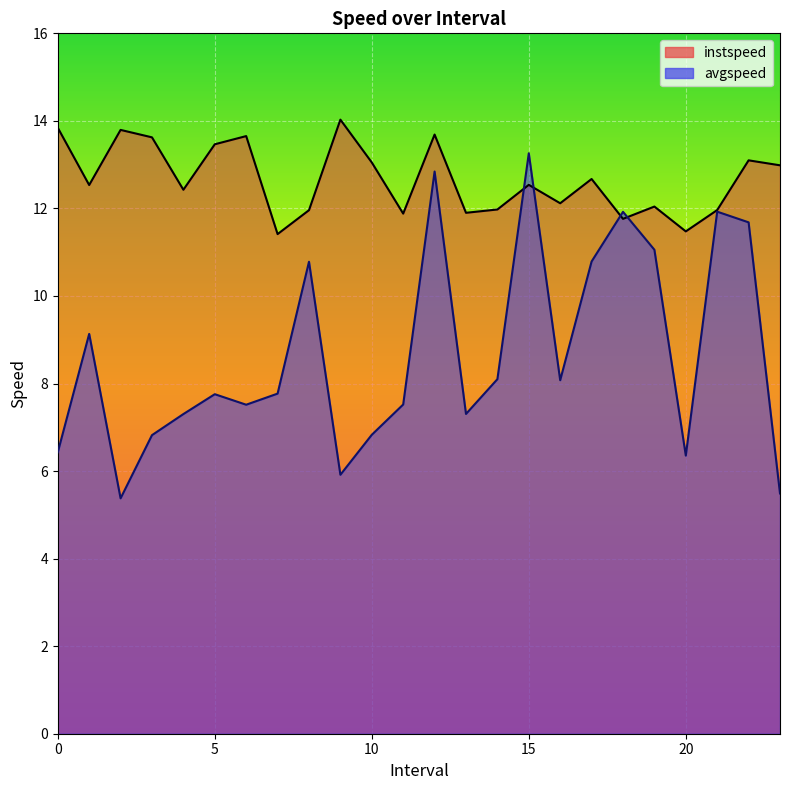

Which series has the largest total across all categories?

instspeed